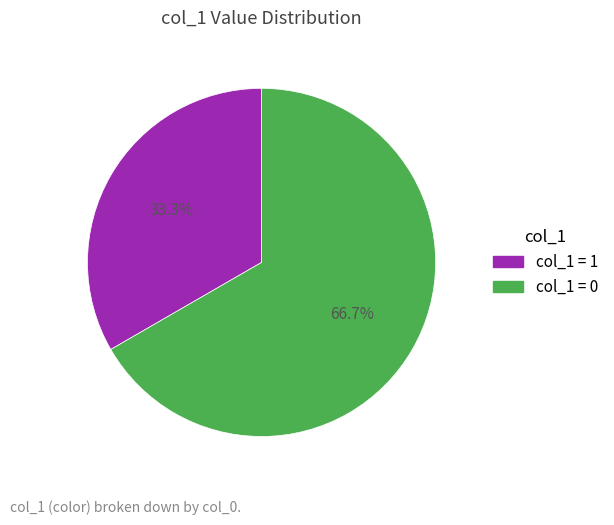

Does col_1 = 0 represent more than half of the total?

Yes